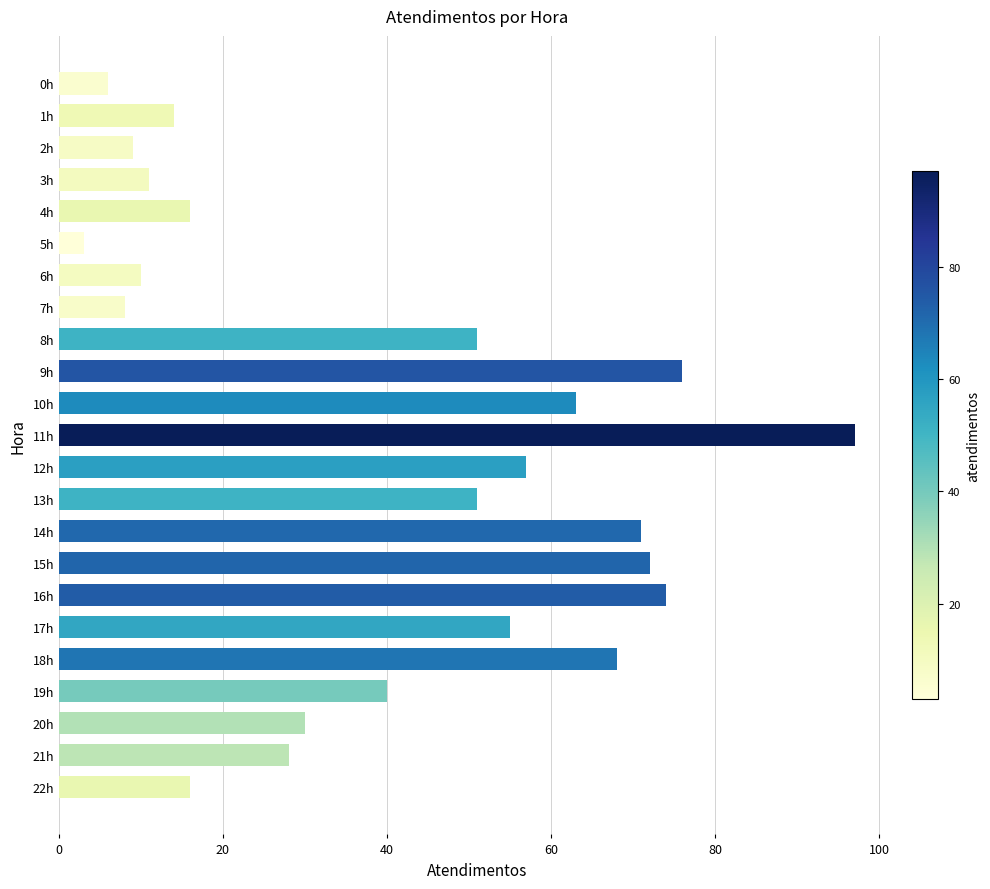

What is the difference between the maximum and minimum values?

94